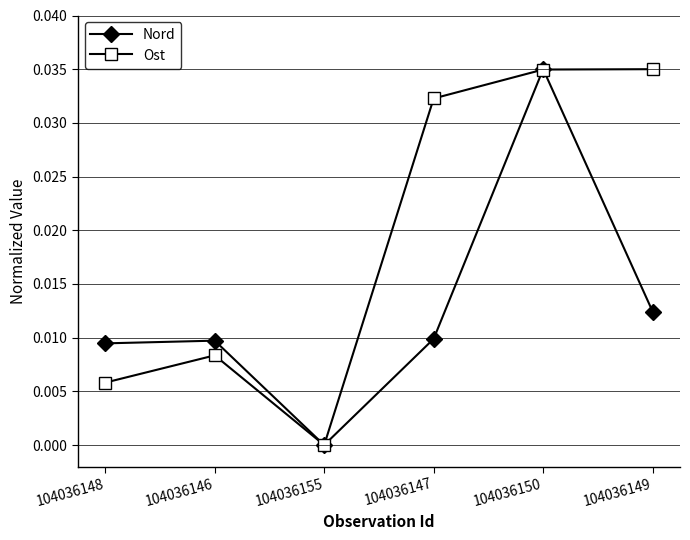

True or false: Nord has a value of 0.0 at 104036155.

True